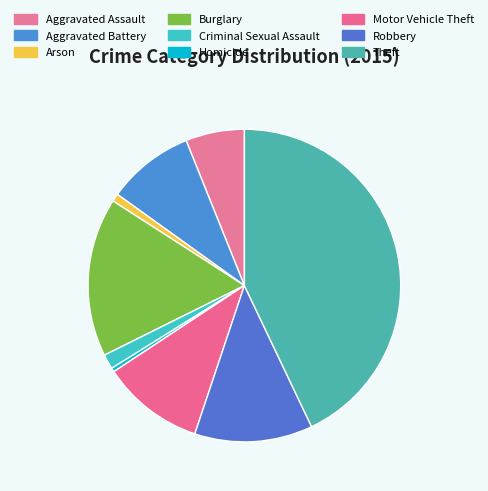

How many slices are in this pie chart?

9